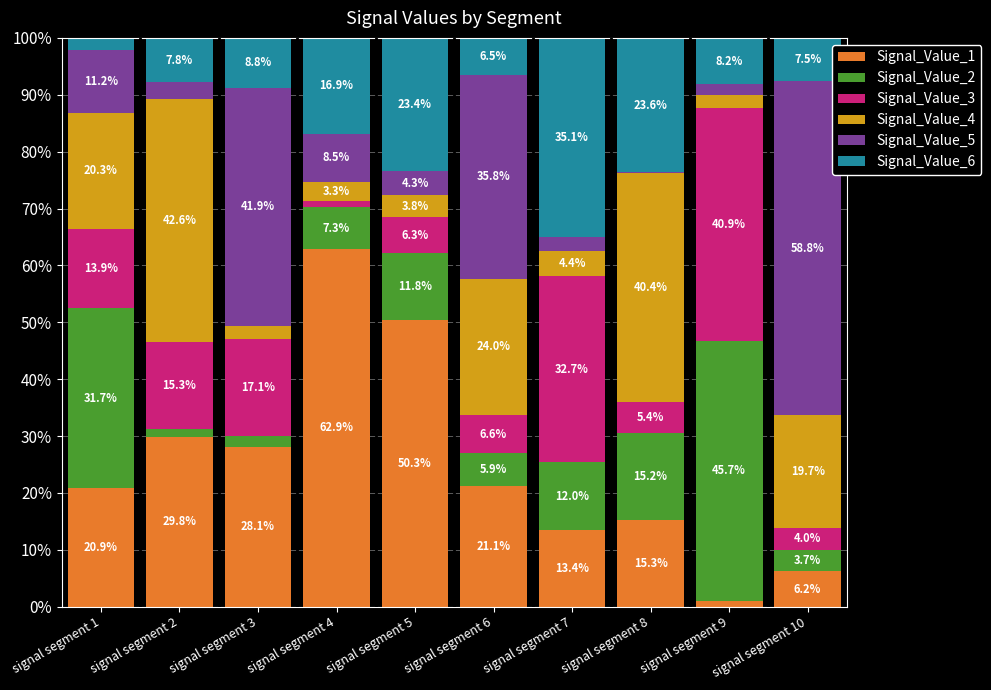

Which category has the highest value in the Signal_Value_1 series?

signal segment 4